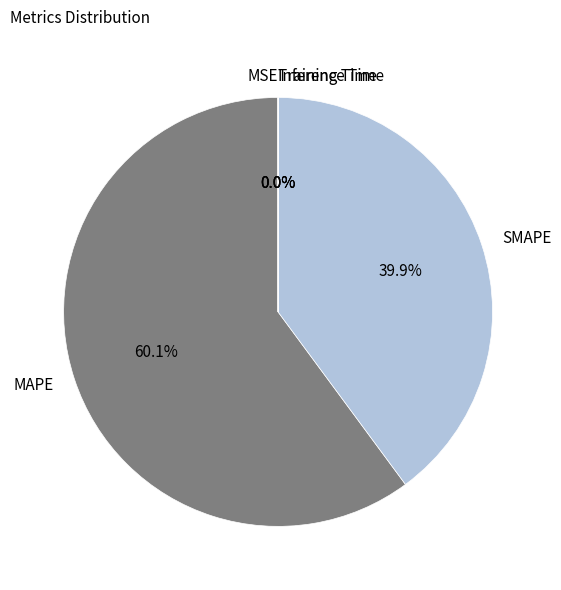

Is there any slice that represents more than half of the pie?

Yes